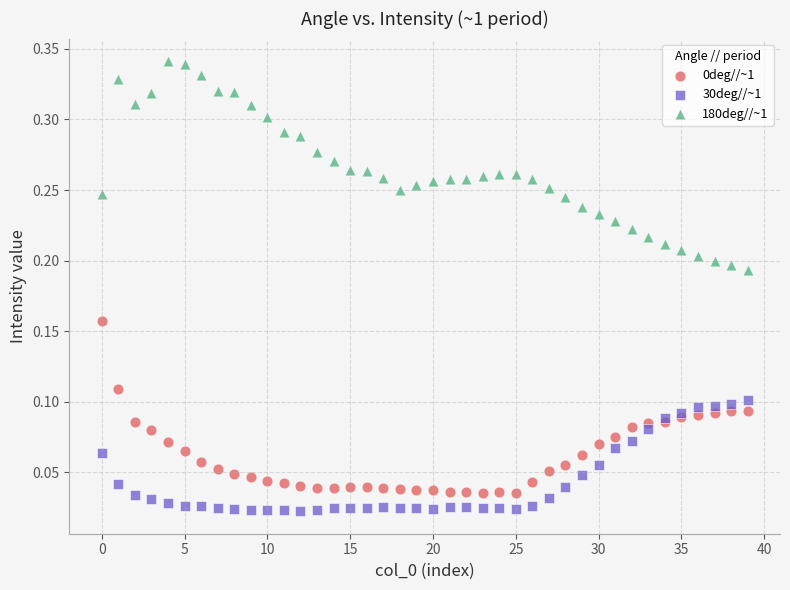

Which series has the largest Y range (max minus min)?

180deg//~1